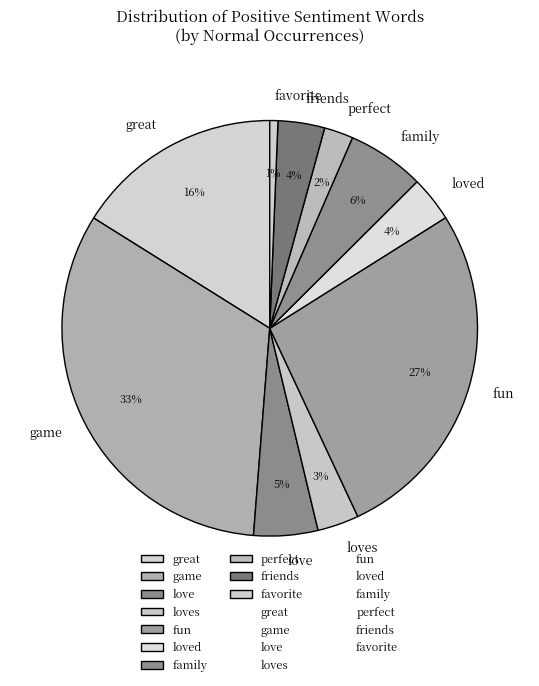

To the nearest percent, what is the difference between the largest and smallest slice percentages?

32%